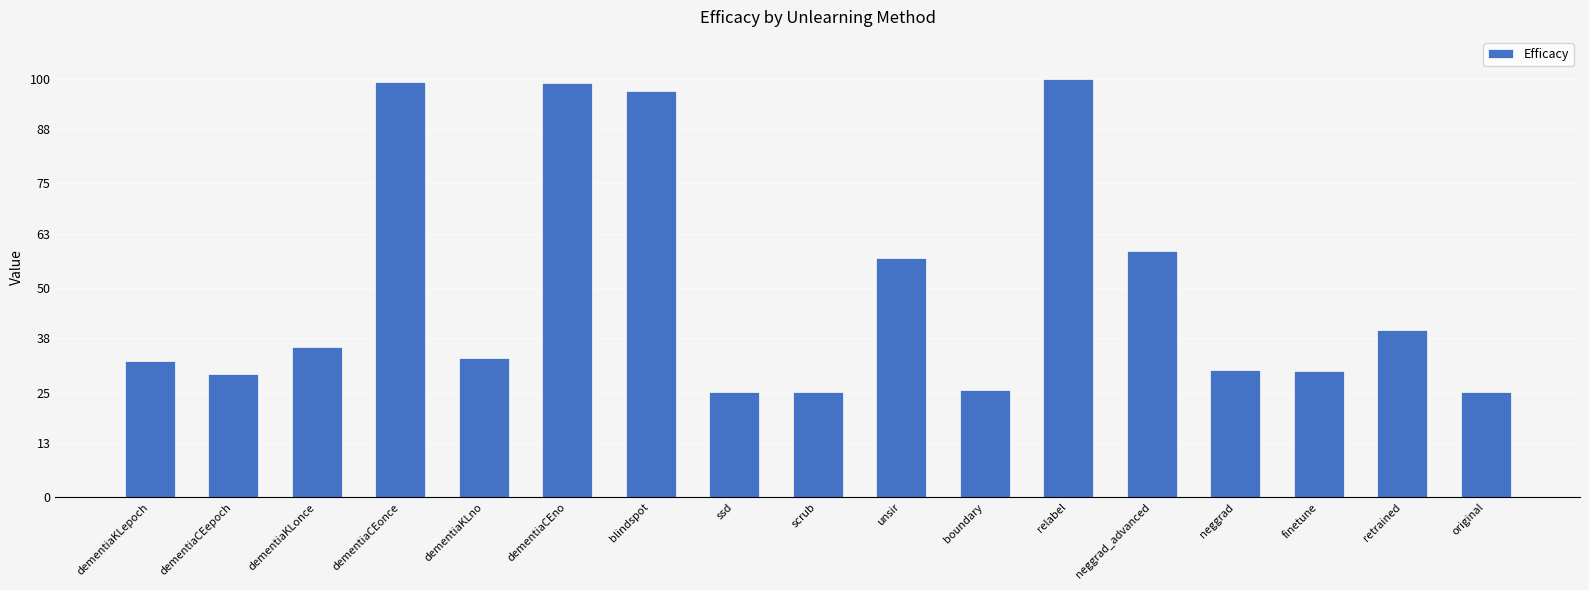

What is the maximum value shown in the chart?

100.0